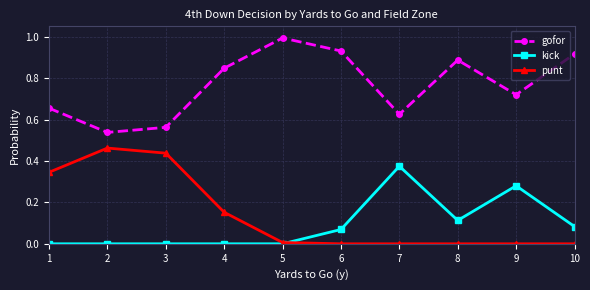

True or false: kick has more than 0 interior local peaks.

True